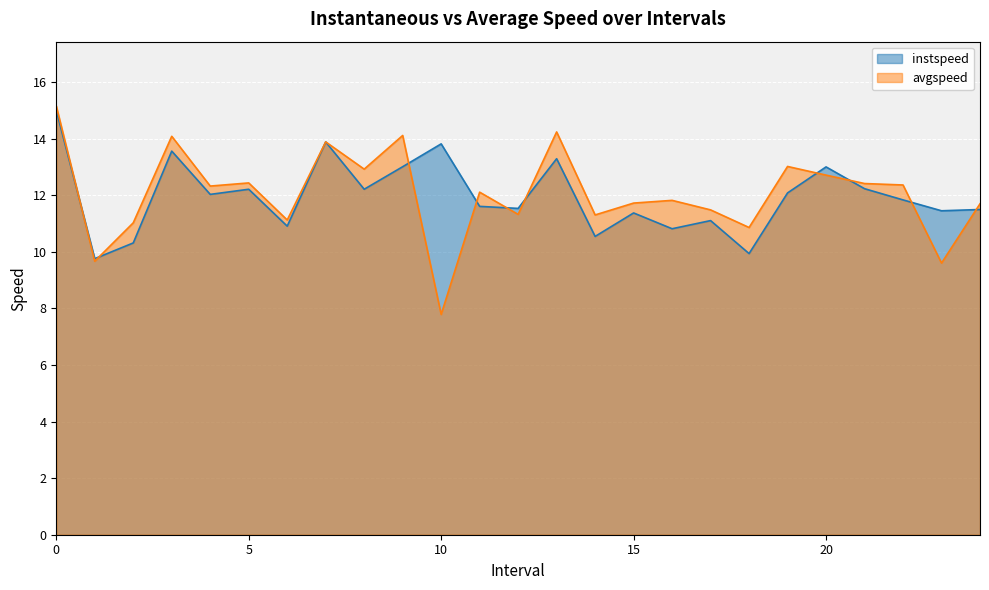

What is the average value of the instspeed series?

12.0